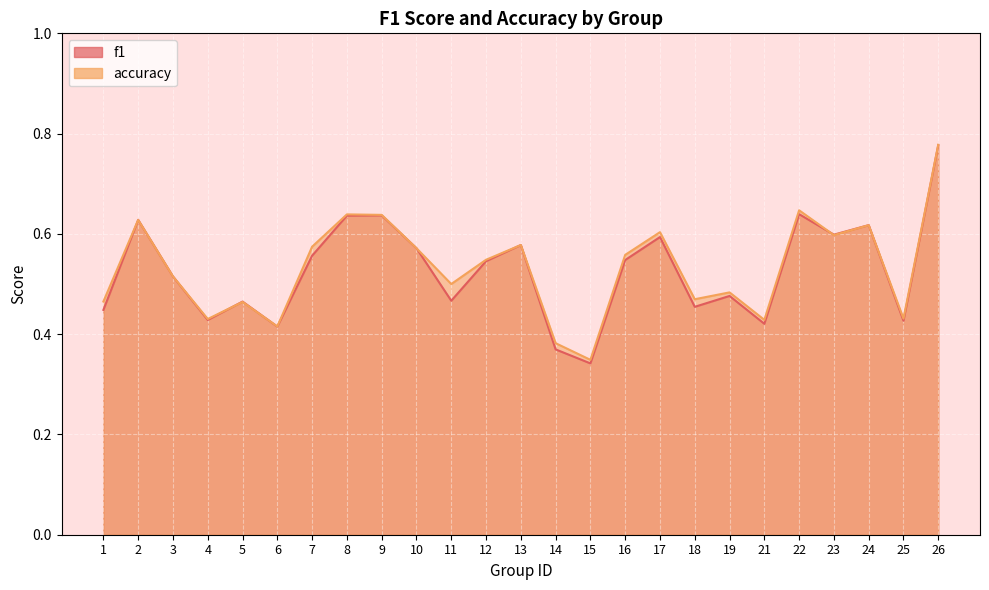

List the series in order of their peak value, lowest first.

f1, accuracy